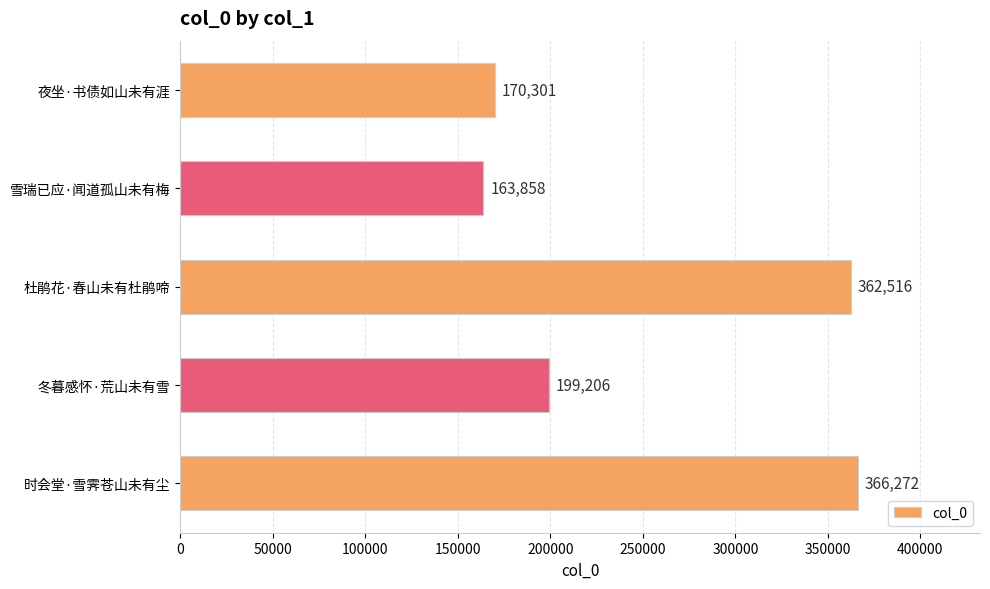

What is the approximate value at 时会堂·雪霁苍山未有尘?

366272